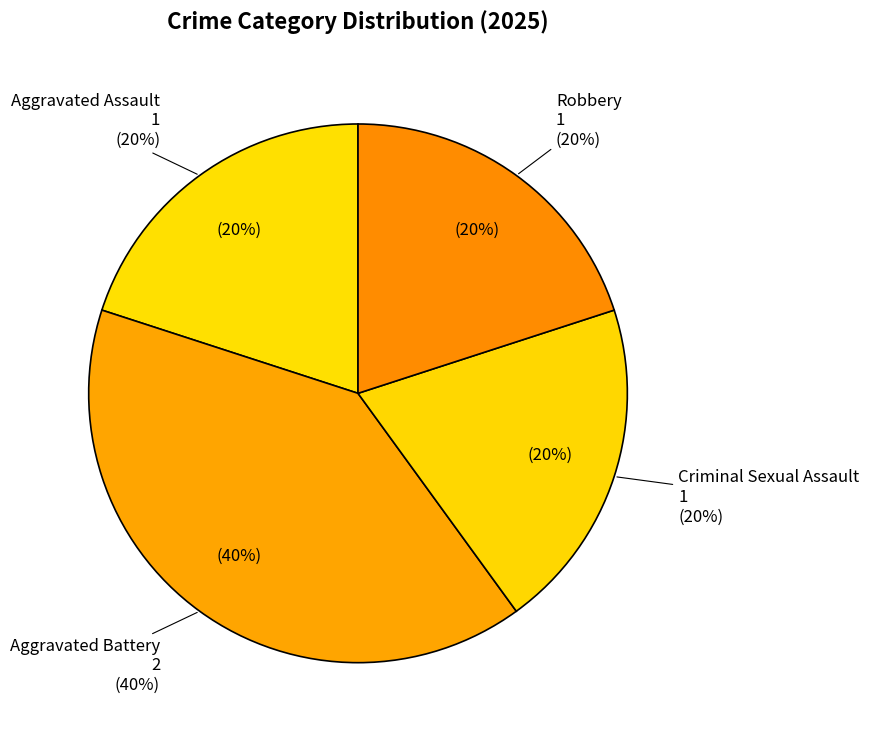

Which slice is the largest?

Aggravated Battery